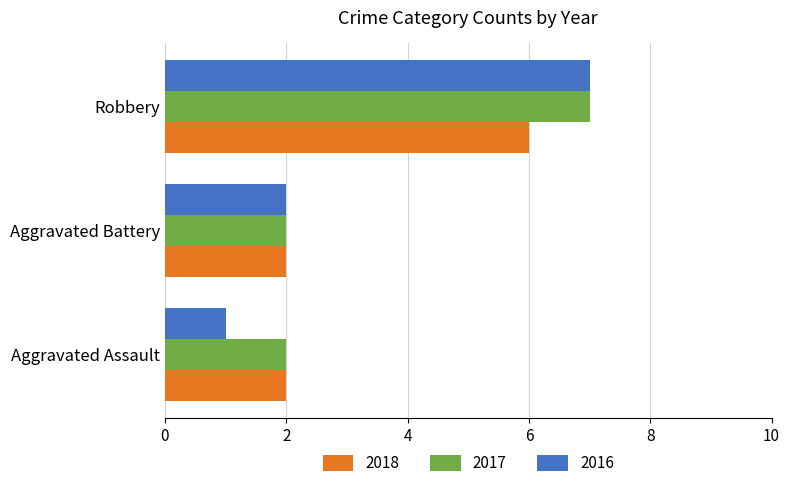

What is the total value across all series at Aggravated Assault?

5